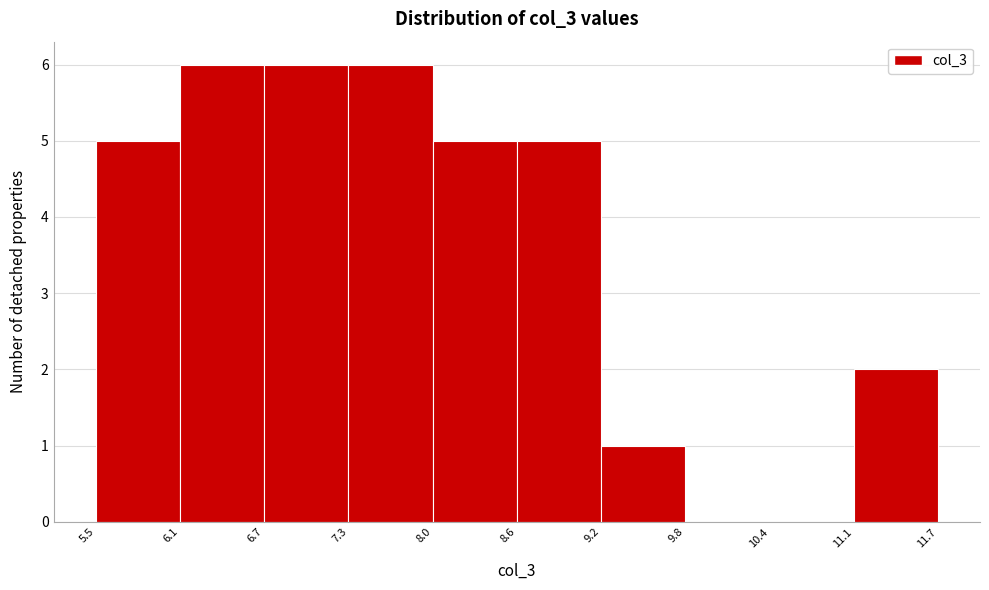

What is the height of the bar covering 8.0 to 8.6 on the x-axis? The values are not printed on the chart, so give them approximately, as read against the axis.

5